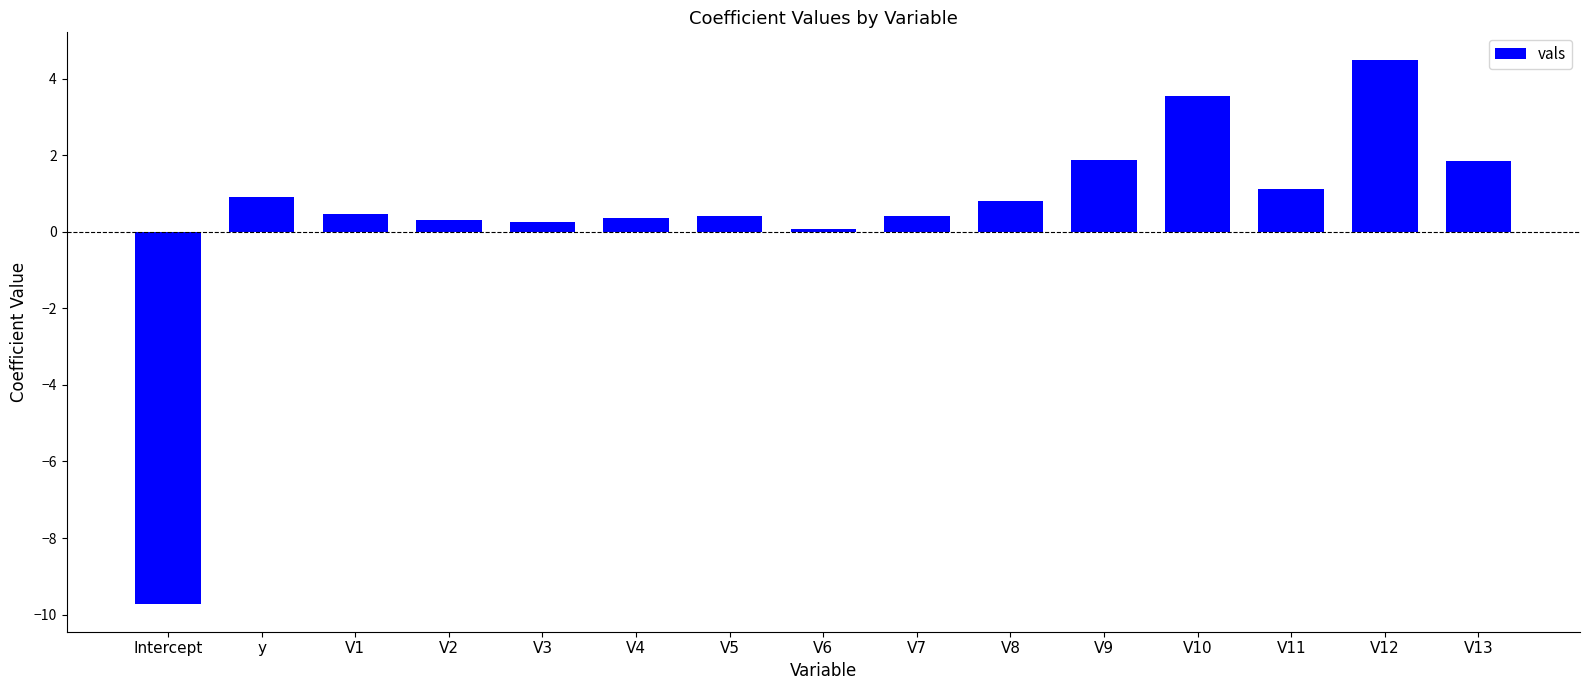

Which label corresponds to the largest value in the chart?

V12